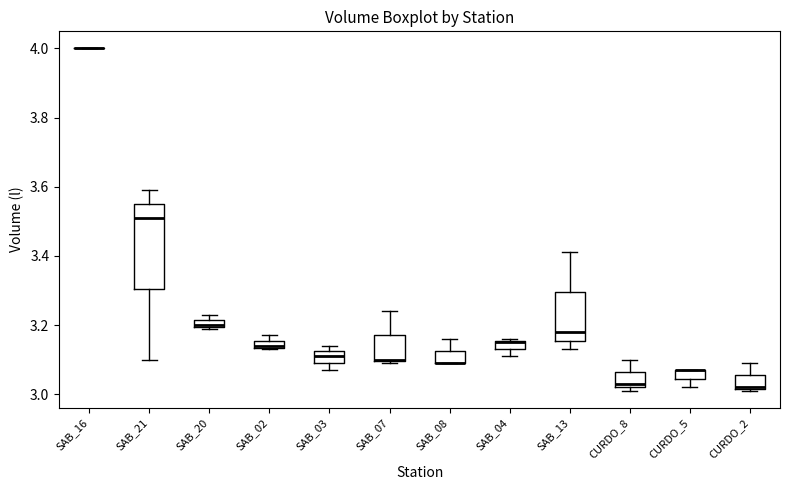

Where does the lower whisker of the box for SAB_21 end on the y-axis? The values are not printed on the chart, so give them approximately, as read against the axis.

3.10